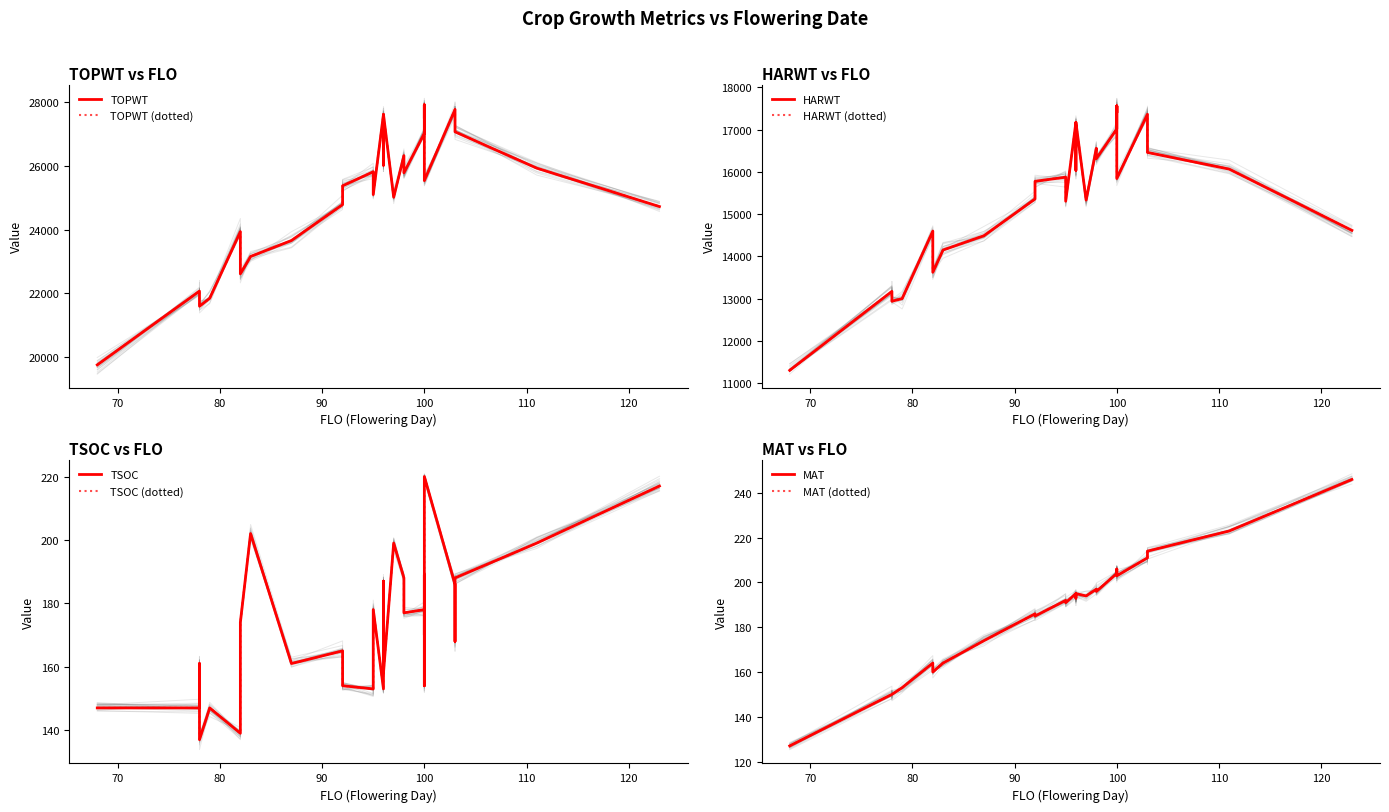

Rank the series at 7 from highest to lowest value.

TOPWT, HARWT, MAT, TSOC